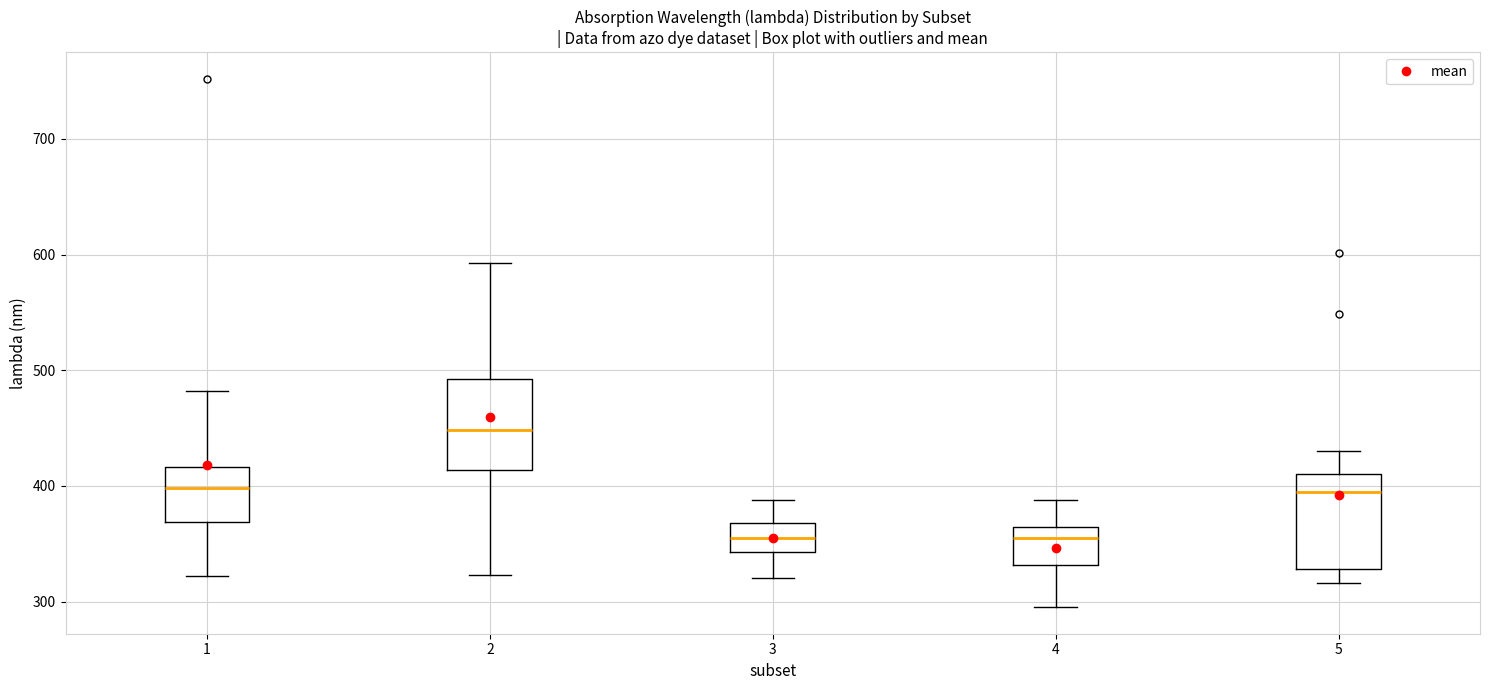

Reading left to right, transcribe this box plot: for each box, give where its median line is, the range the box spans, and where its two whiskers end, as read against the y-axis. The values are not printed on the chart, so give them approximately, as read against the axis.

1: median 400, box 370 to 420, whiskers 320 to 480
2: median 450, box 410 to 490, whiskers 320 to 590
3: median 360, box 340 to 370, whiskers 320 to 390
4: median 360 (just below the box's upper edge), box 330 to 360, whiskers 300 to 390
5: median 400, box 330 to 410, whiskers 320 to 430